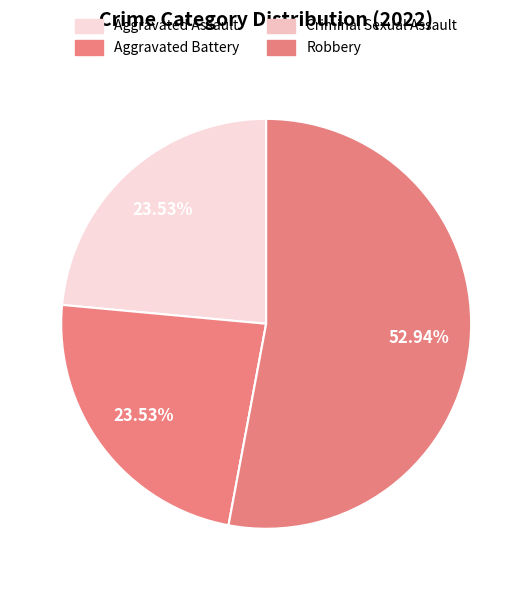

Which slice is the largest?

Robbery